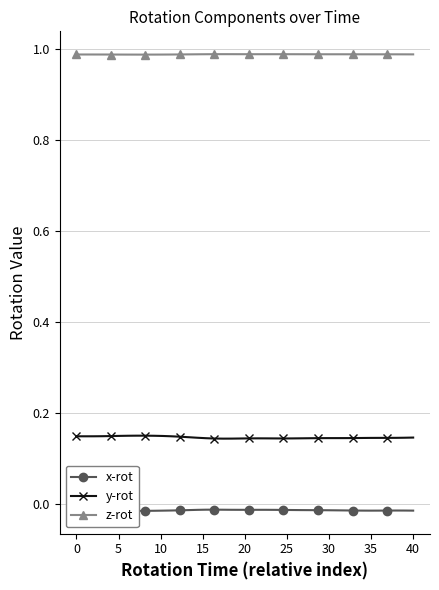

True or false: y-rot has more than 0 interior local peaks.

True